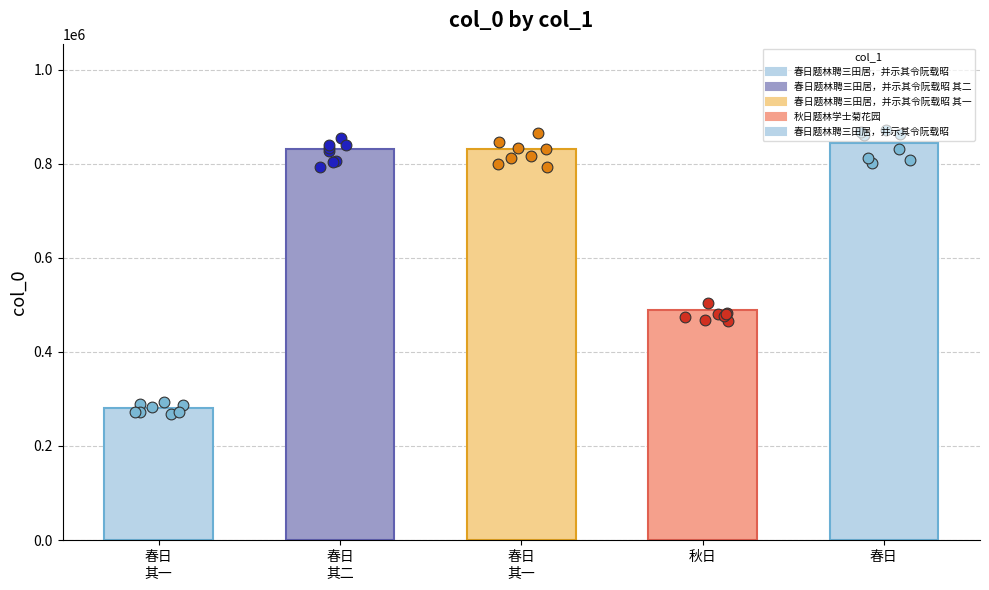

Approximately how many times larger is the value at 春日 compared to 秋日?

1.7